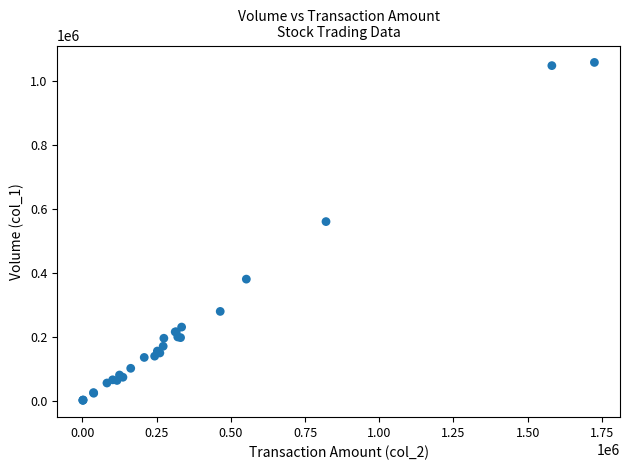

What Y value in the scatter plot is closest to 529500?

560000